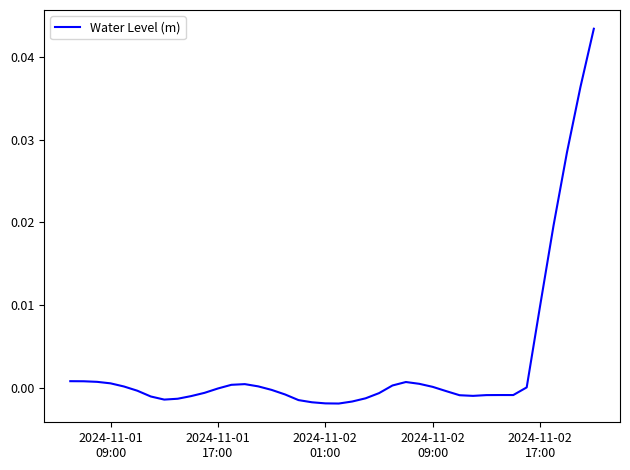

Is this an area chart (filled region under the line)?

No